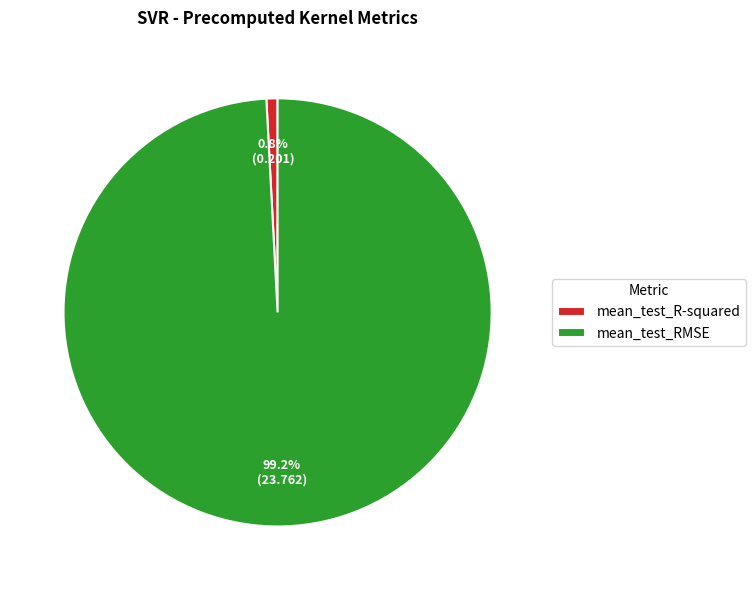

How many segments does this pie chart have?

2